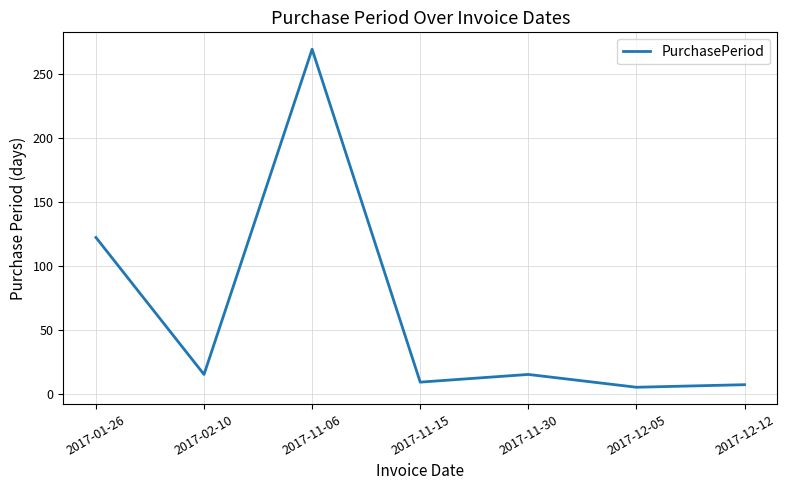

True or false: the data has more than 2 interior local peaks.

False